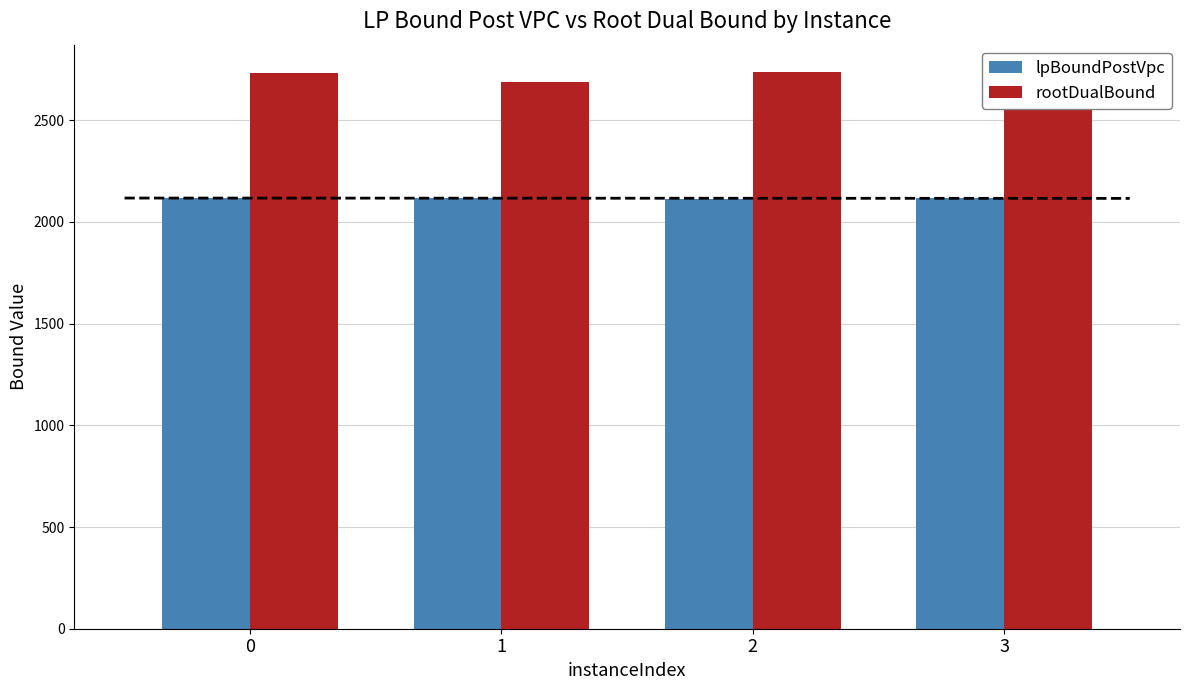

How many groups of bars are there?

4